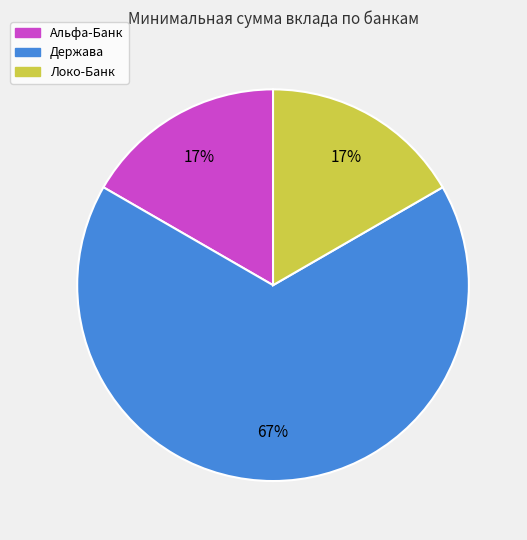

What percentage is the Альфа-Банк slice, to the nearest percent?

17%